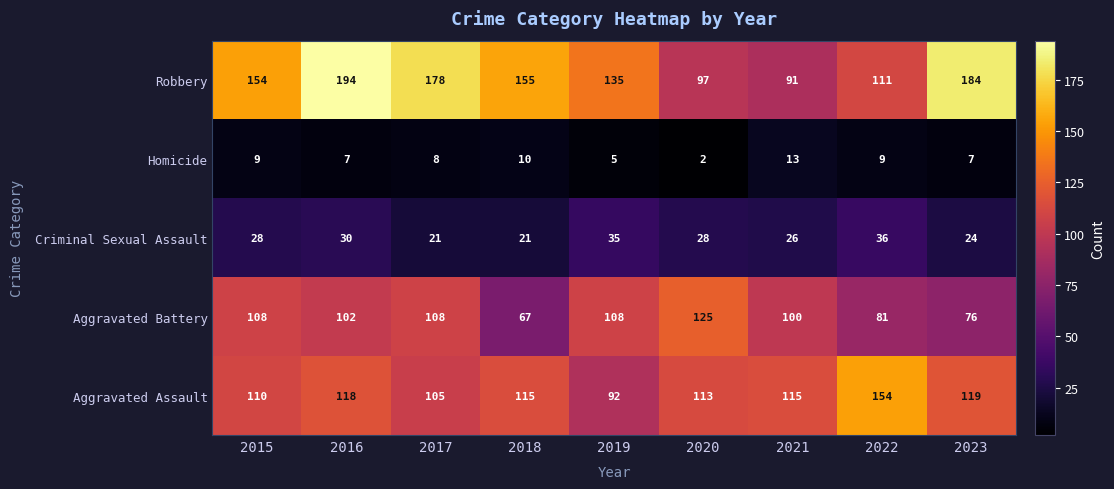

At which category does the chart reach its minimum across all series?

2020